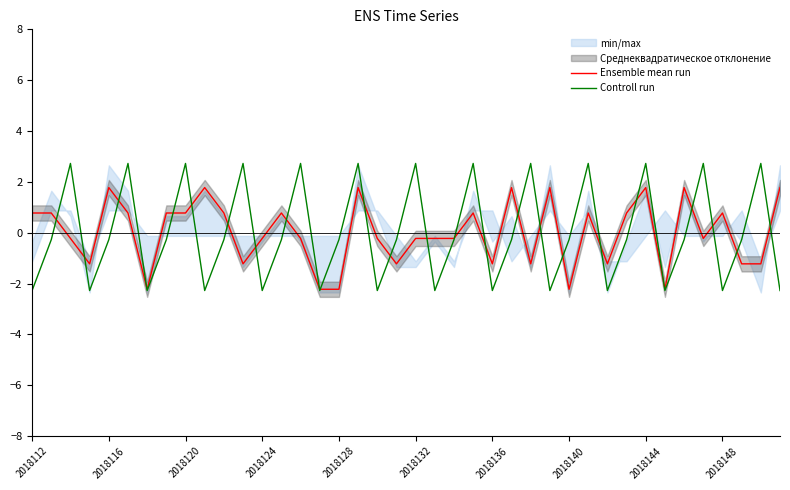

What is the highest value of the Controll run series?

2.7